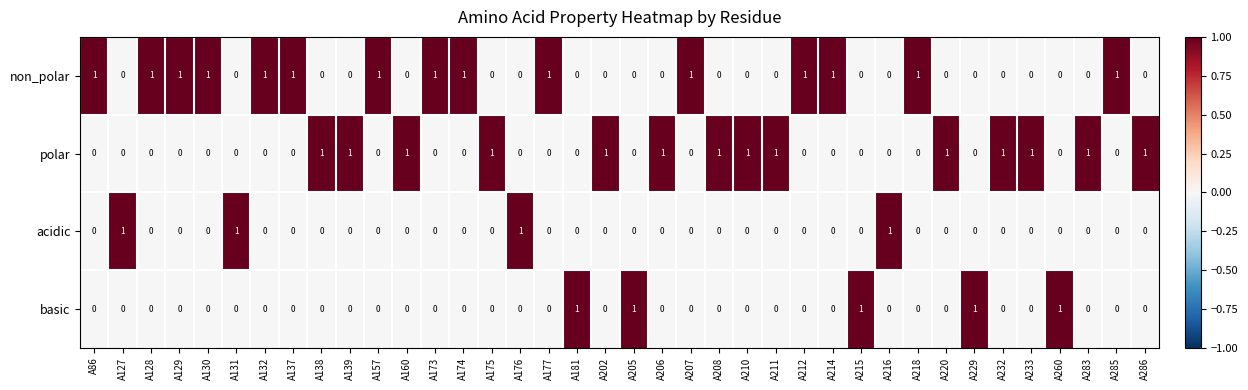

True or false: basic has a value of -1 at A138.

False